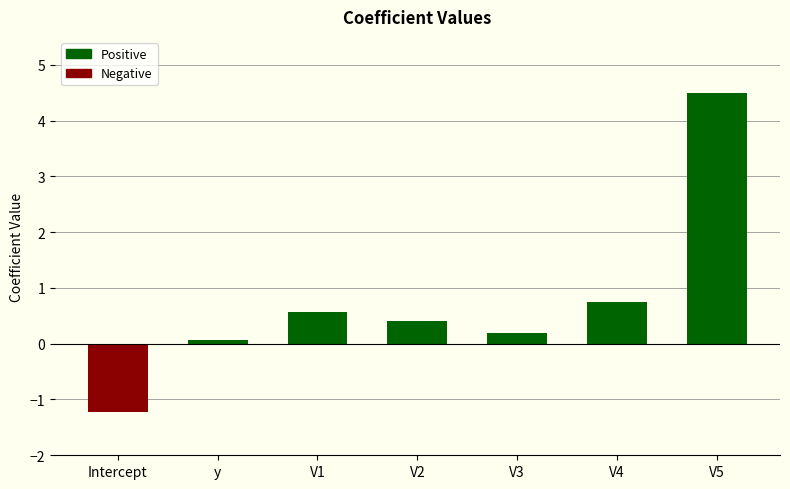

What is the approximate value at y?

0.1